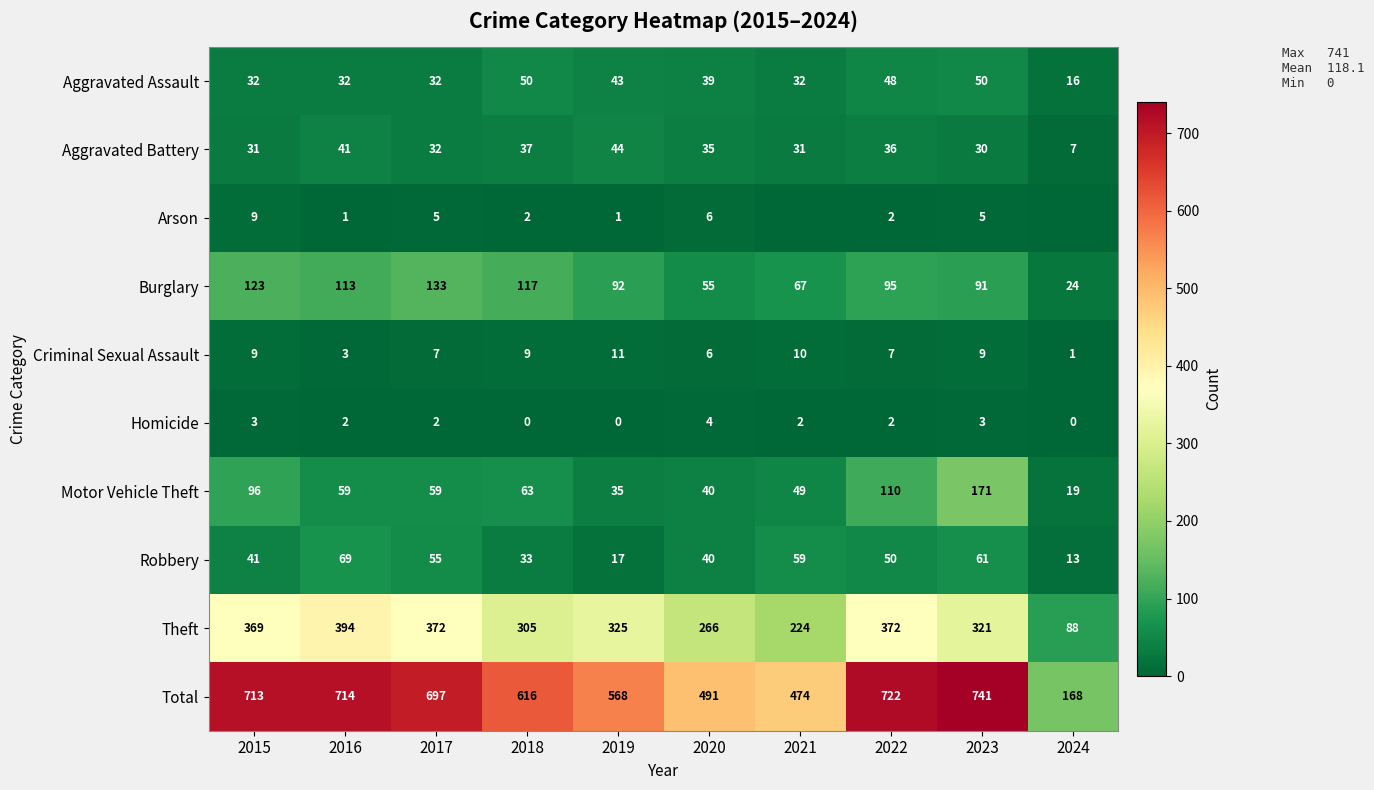

At which label does Total first exceed 697?

2015